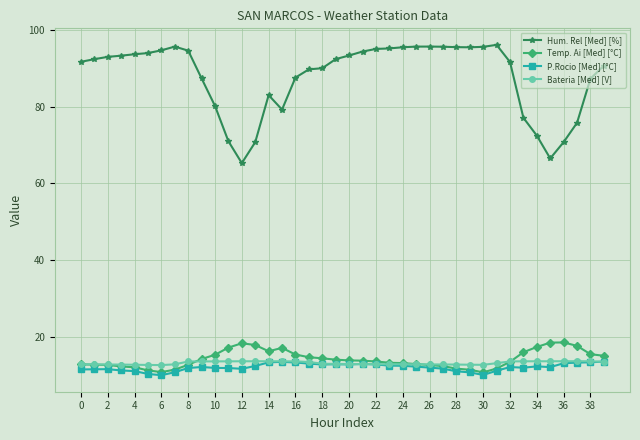

Which series has the widest spread of values?

Hum. Rel [Med] [%]